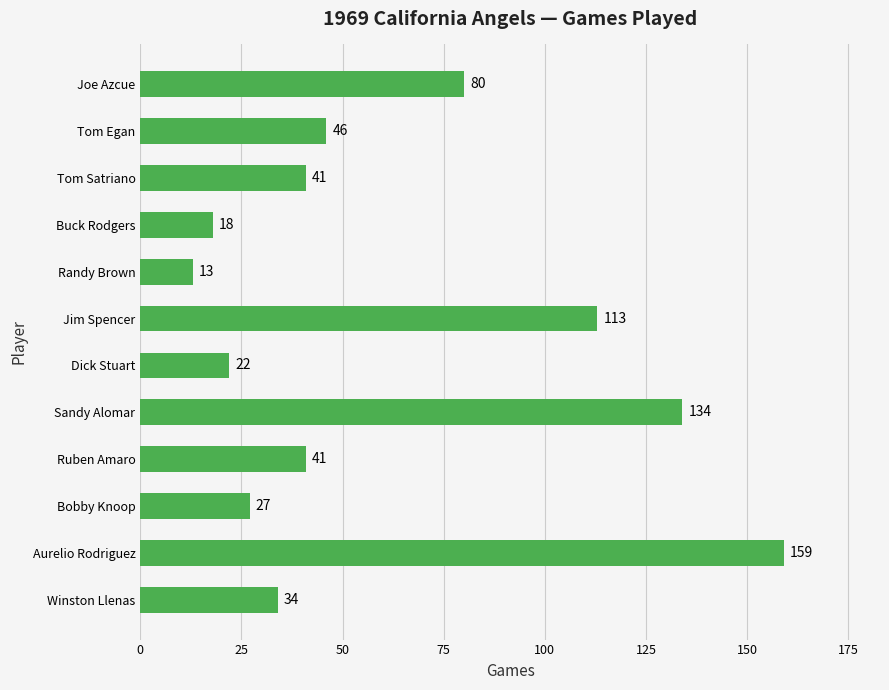

What is the difference between the maximum and minimum values?

146